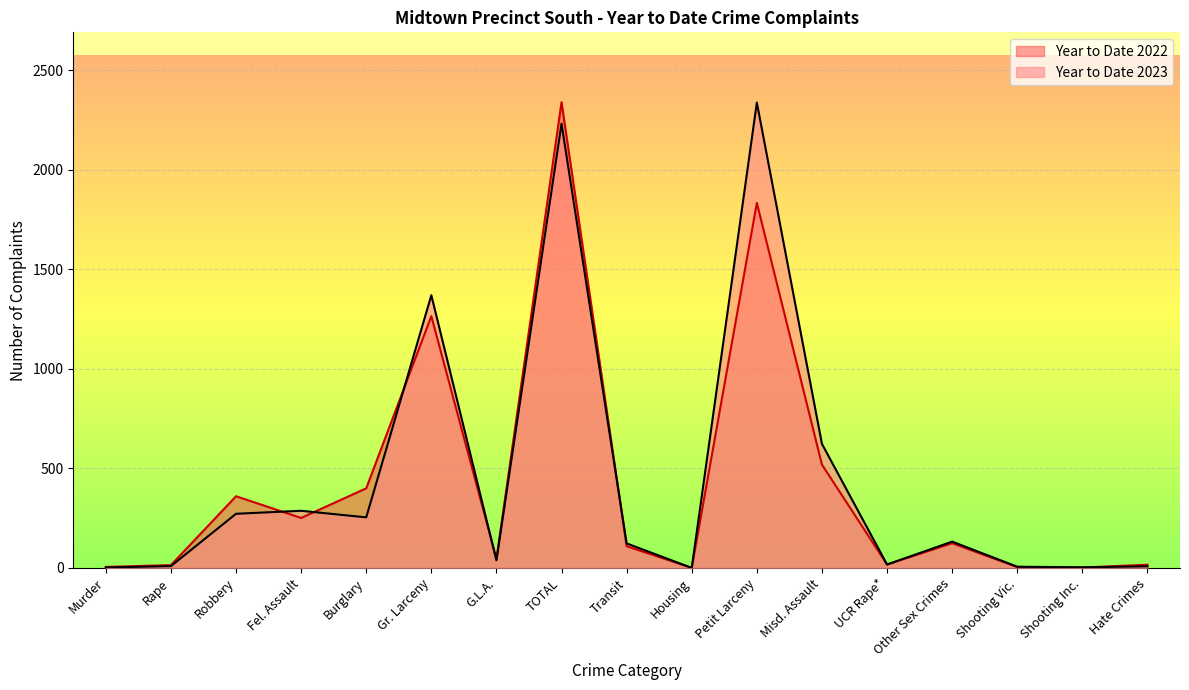

Which series has the largest total across all categories?

Year to Date 2023